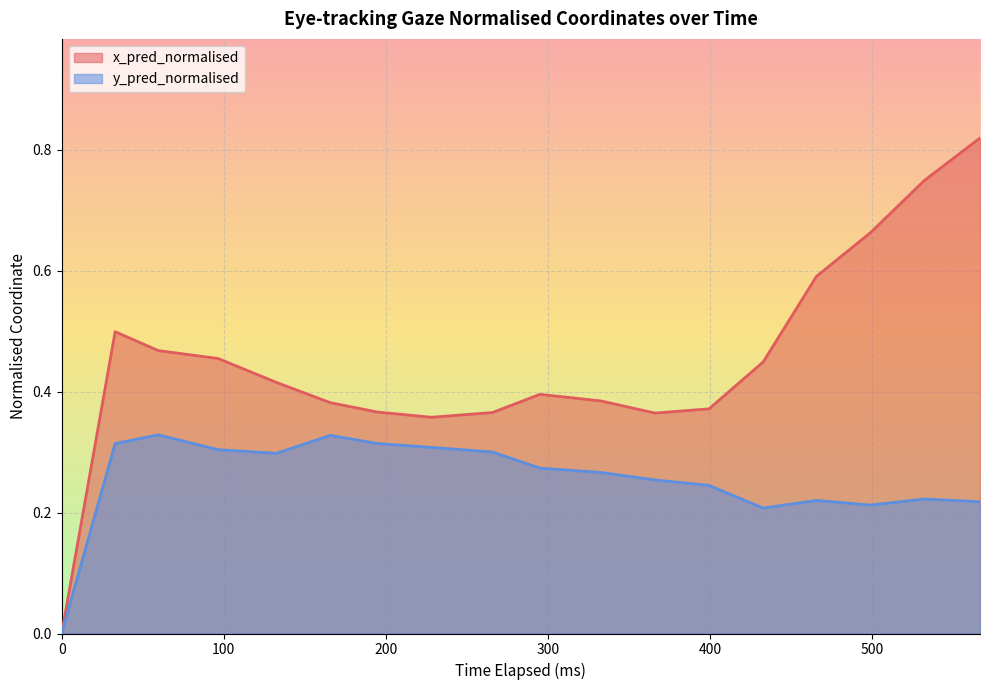

How many interior local valleys does the y_pred_normalised series have?

3